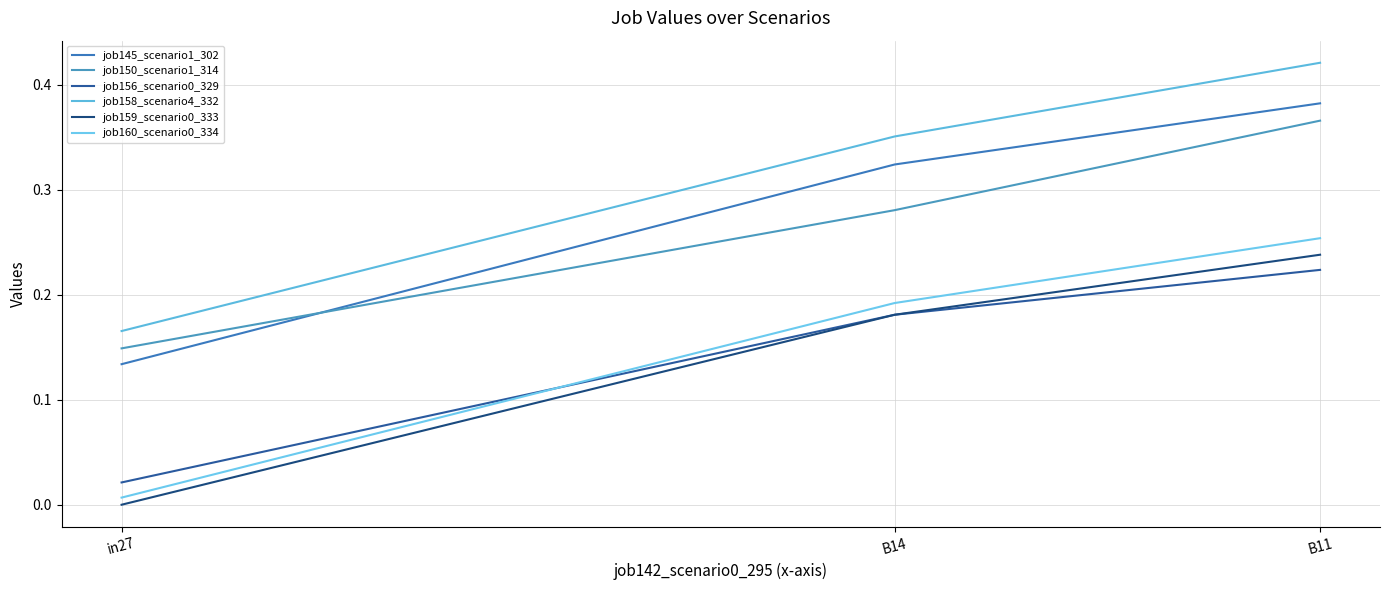

What is the approximate value of job156_scenario0_329 at B11?

0.2